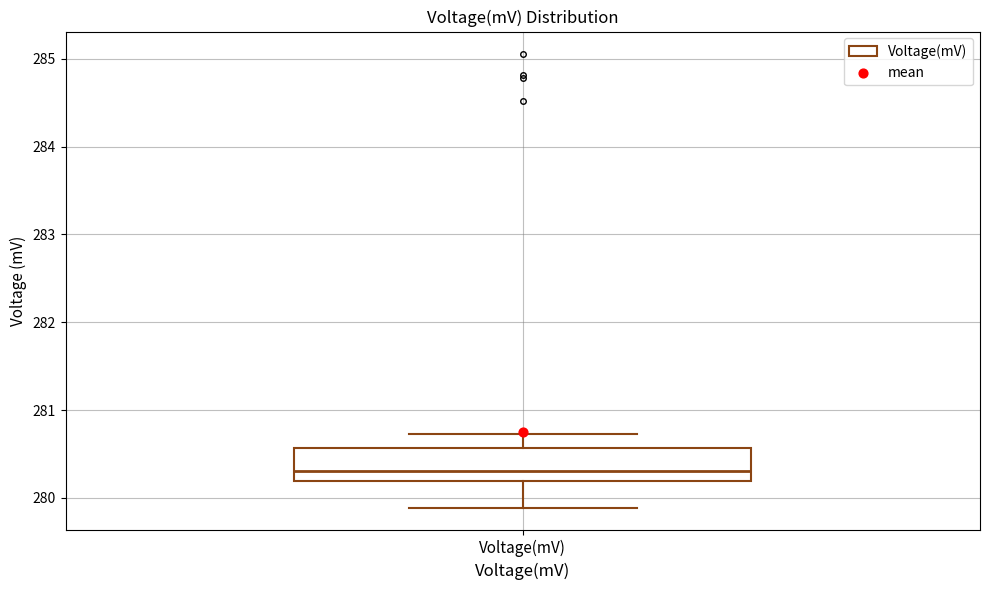

Where does the median line of the box for Voltage(mV) sit on the y-axis? The values are not printed on the chart, so give them approximately, as read against the axis.

280.3